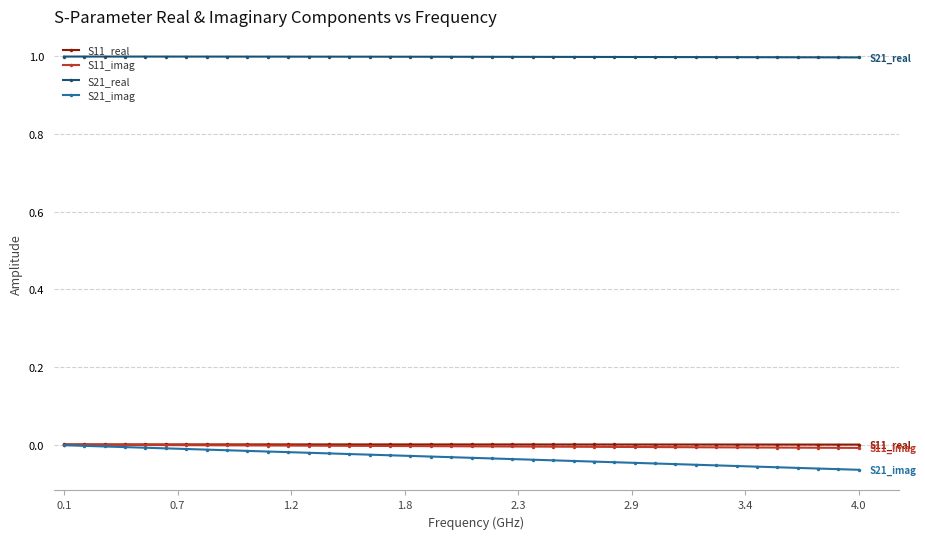

What is the greatest value displayed?

1.0